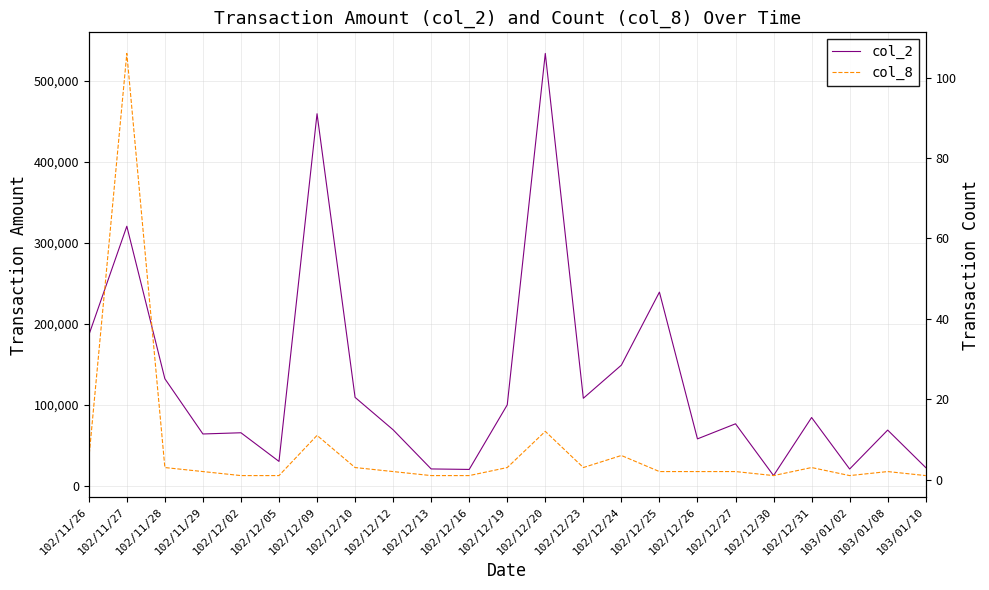

What is the label of the 6th point from the right?

102/12/27